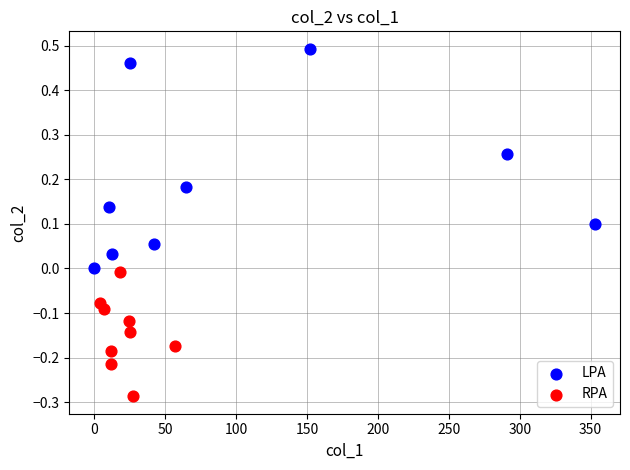

Which series has the largest Y range (max minus min)?

LPA